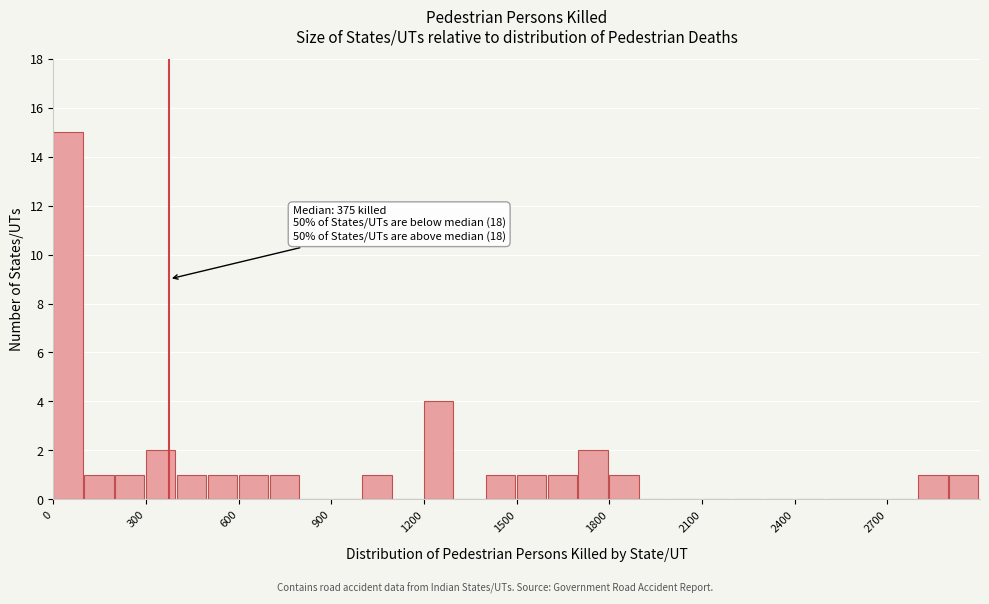

Read against the x-axis, roughly where is the centre of the tallest bar?

50